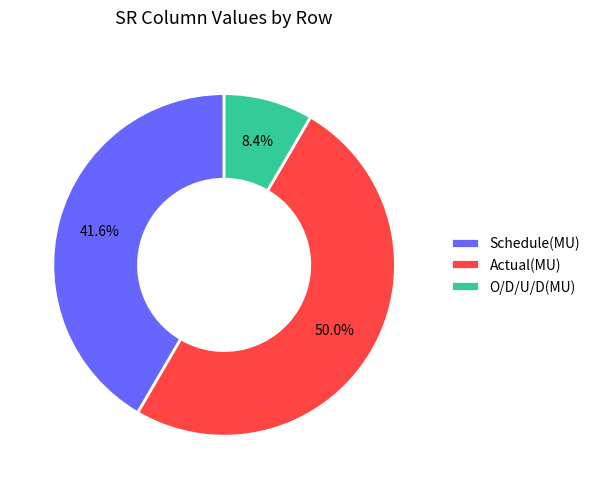

Rank the categories by value from highest to lowest.

Actual(MU), Schedule(MU), O/D/U/D(MU)